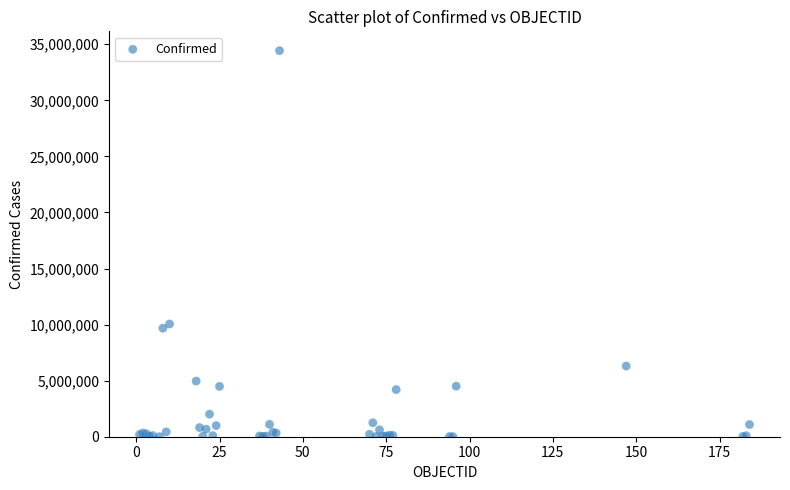

What Y value in the scatter plot is closest to 17218695?

10052245